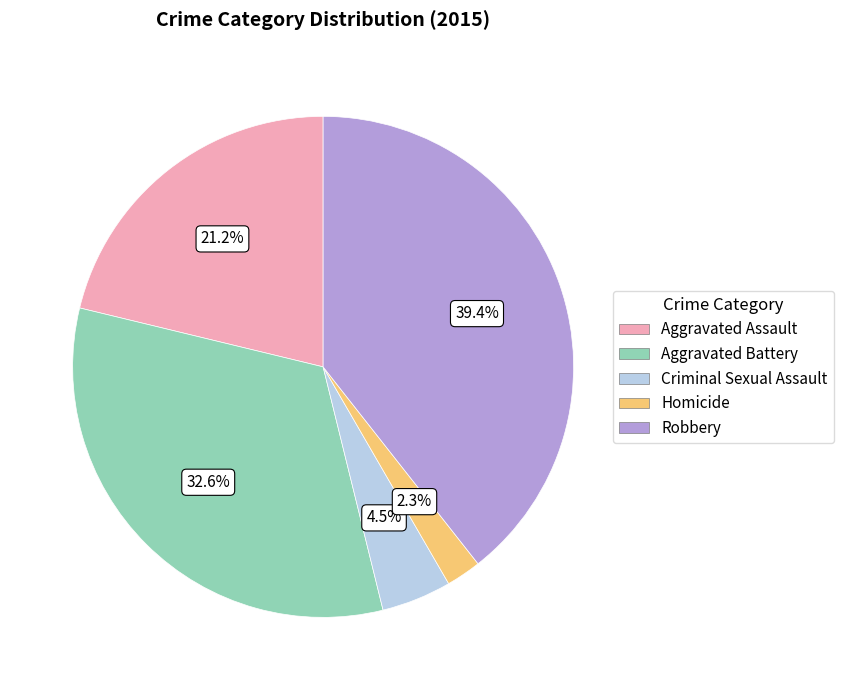

What percentage is NOT represented by Aggravated Battery?

67.4%